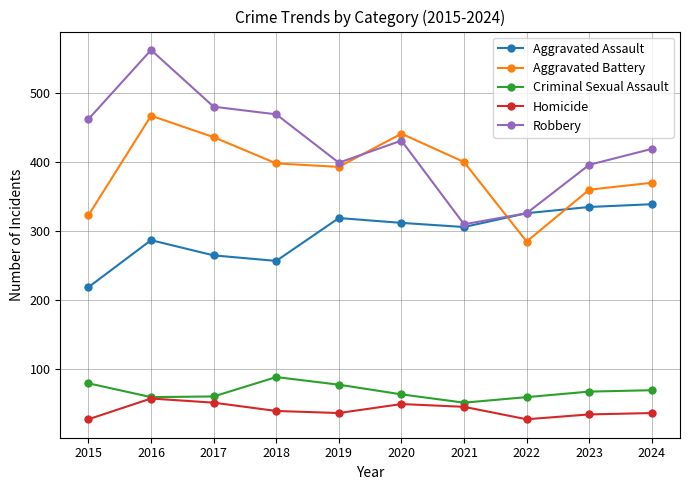

The value of Robbery at 2022 is 326. True or false?

True